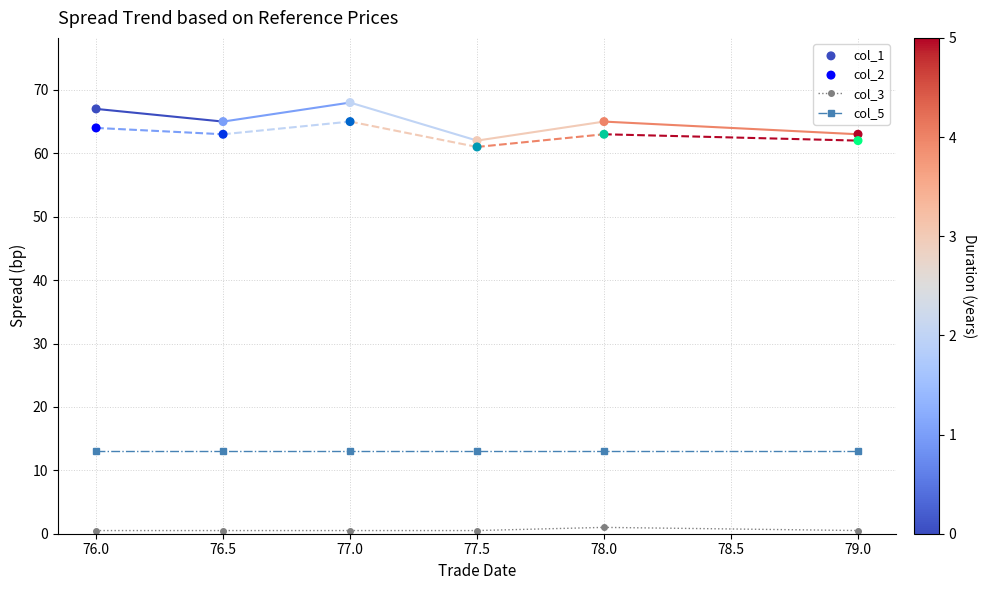

Is the value of col_3 at 76.5 greater than the value of col_5 at 78.0?

No